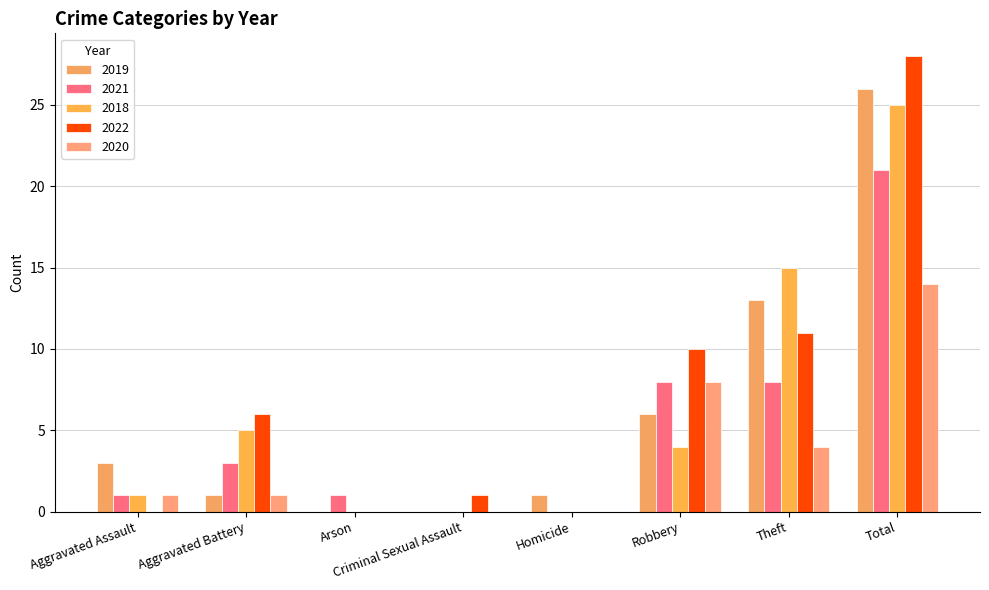

Where is 2018 nearest to the value 12?

Theft